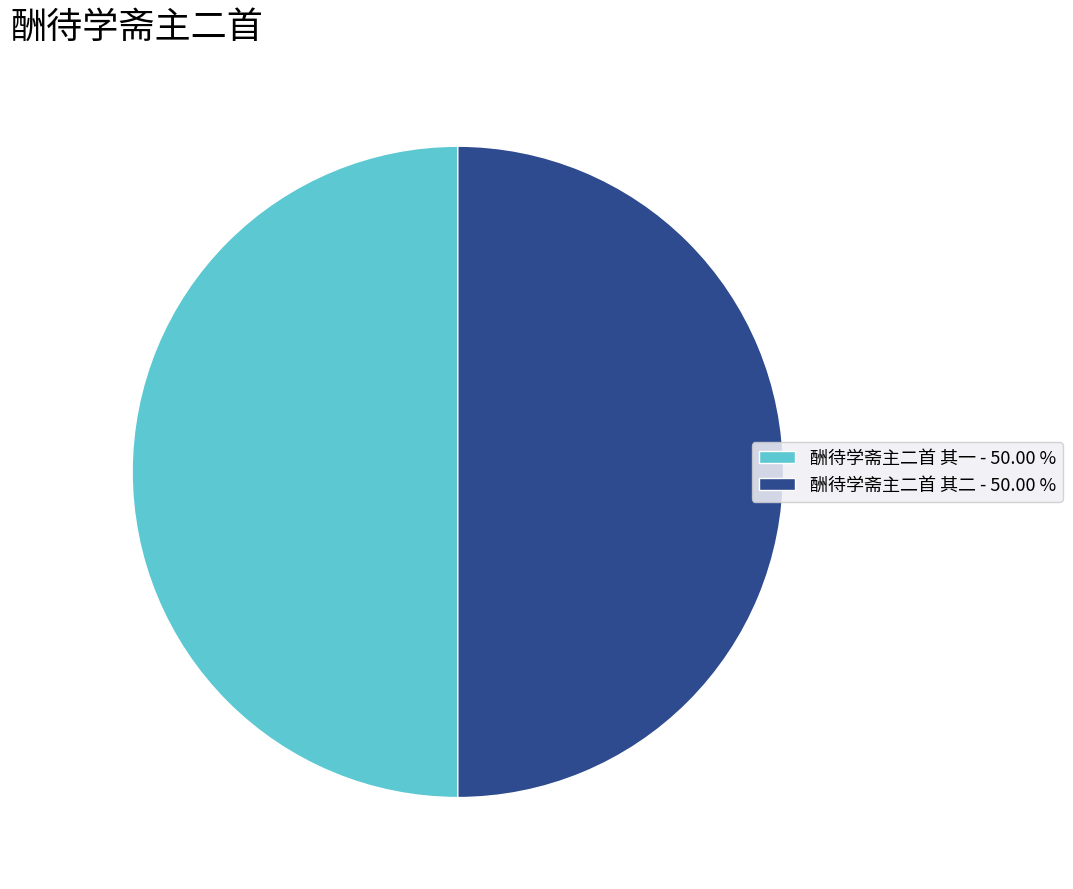

Count the number of slices in the pie.

2